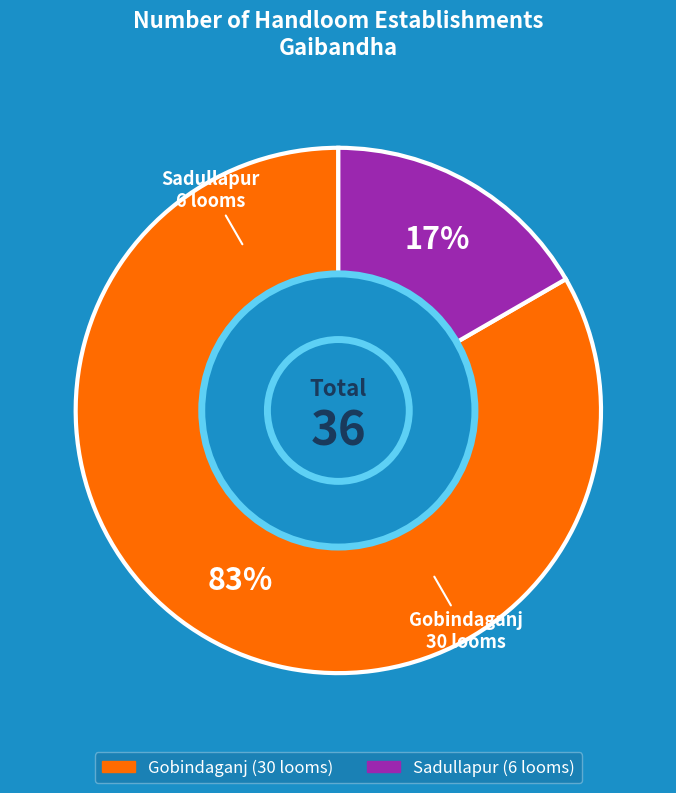

Rank the categories by value from lowest to highest.

Sadullapur, Gobindaganj